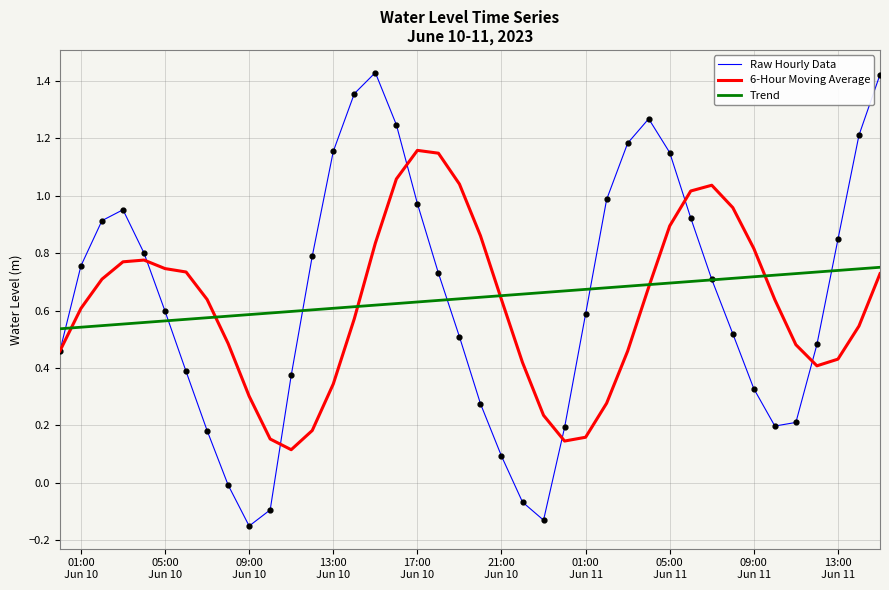

Which series has the largest range (max minus min)?

Raw Hourly Data